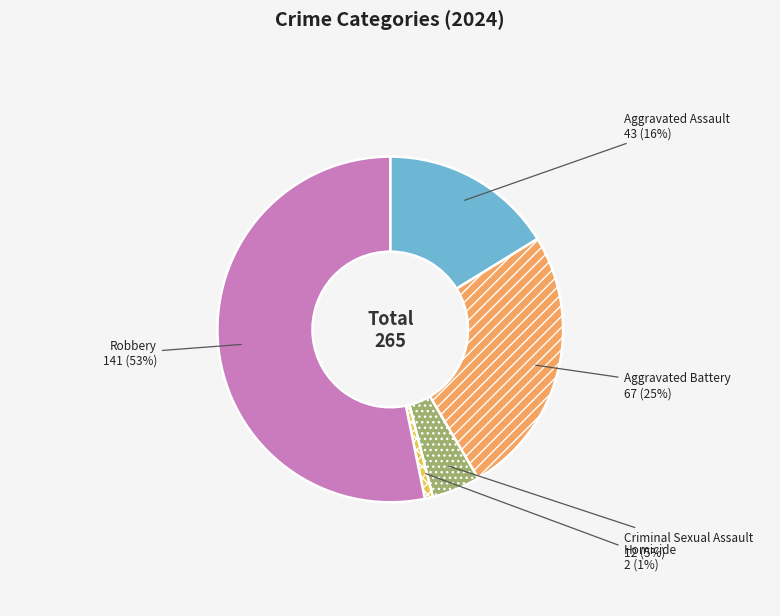

What percentage is the Homicide slice, to the nearest percent?

1%